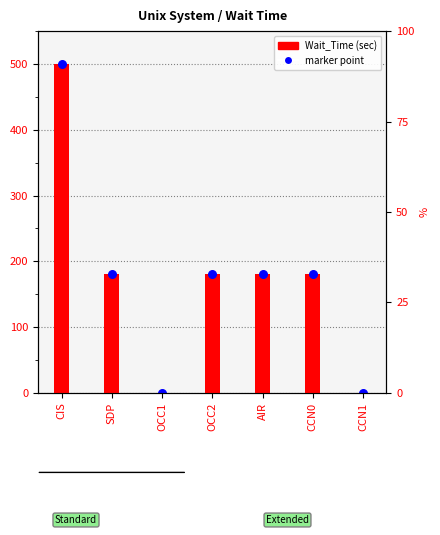

What is the change in value from CIS to SDP?

-320